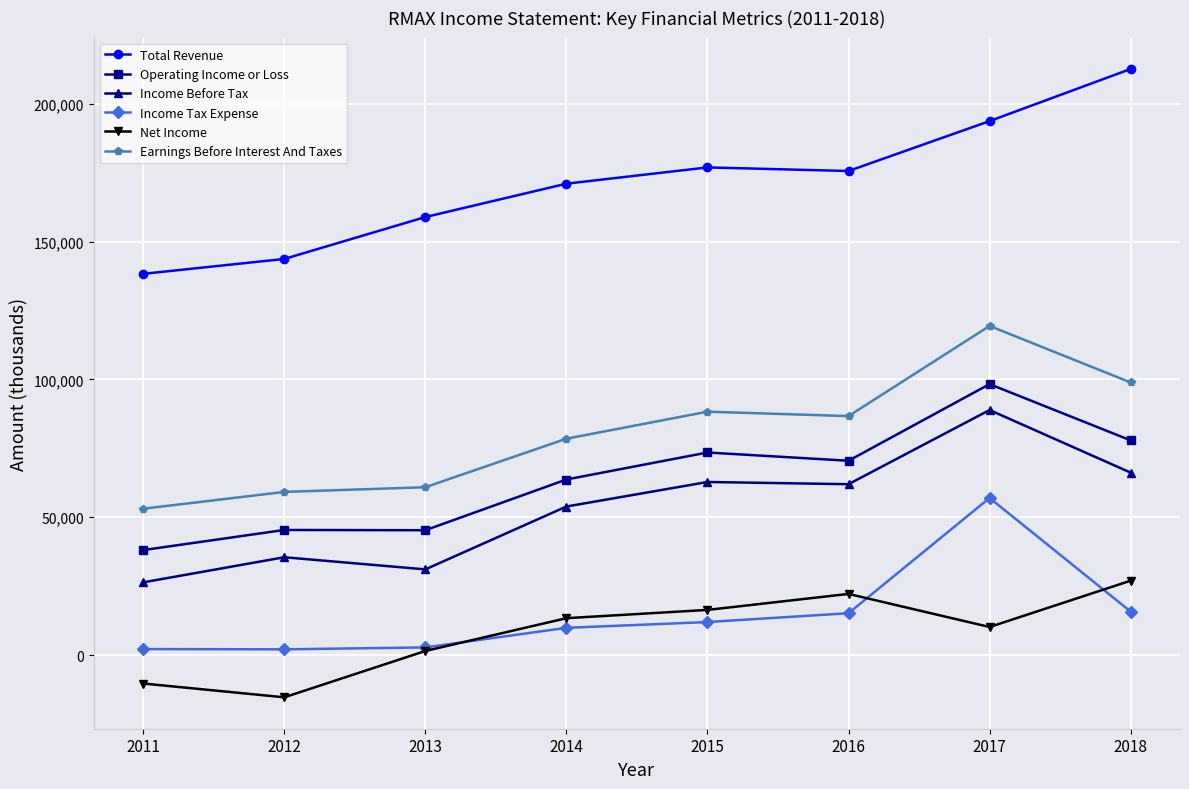

List the labels in order of Net Income value, smallest first.

2012, 2011, 2013, 2017, 2014, 2015, 2016, 2018